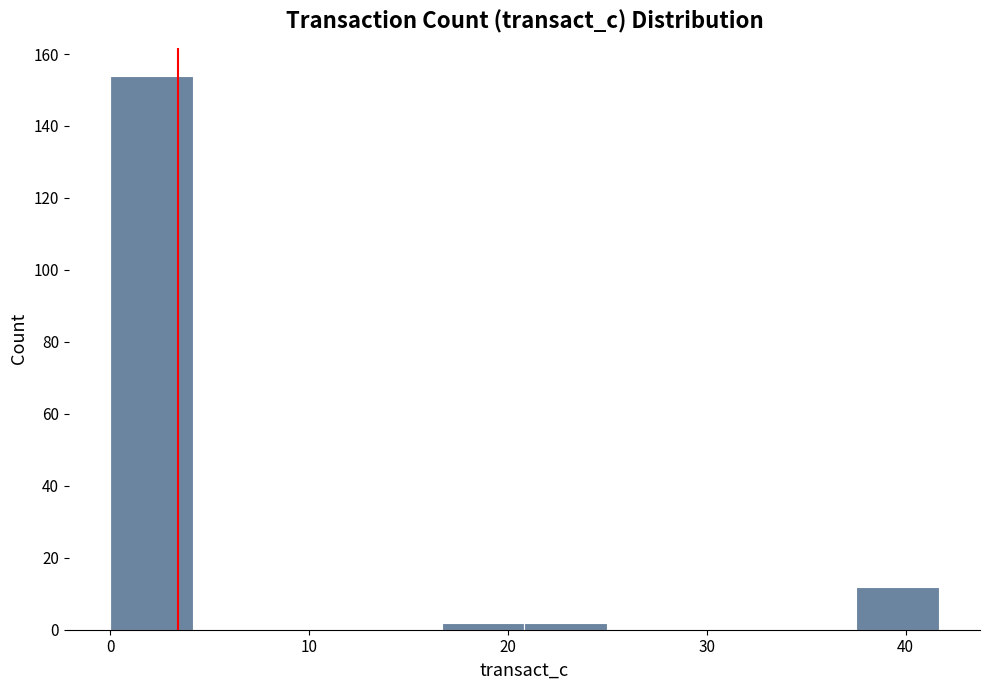

Which range on the x-axis has the tallest bar?

0 to 4